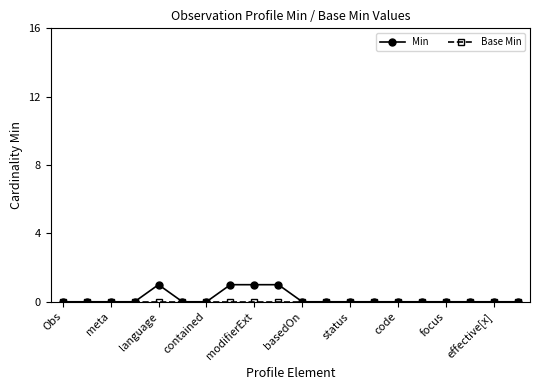

Which series has the widest spread of values?

Min